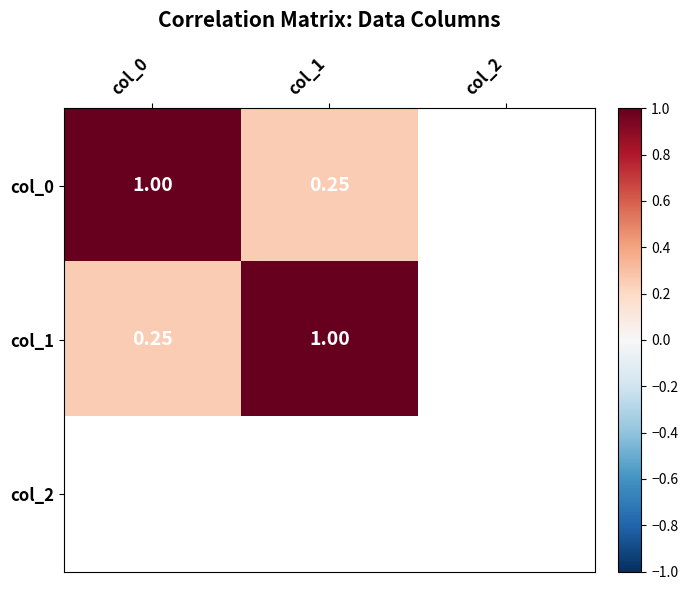

True or false: col_1 has a value of 0.4 at col_0.

False